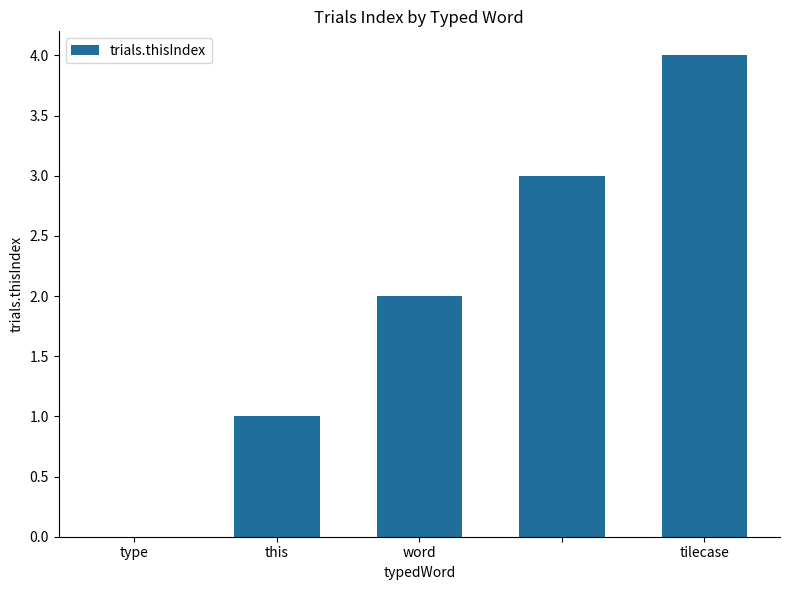

What is the greatest value displayed?

4